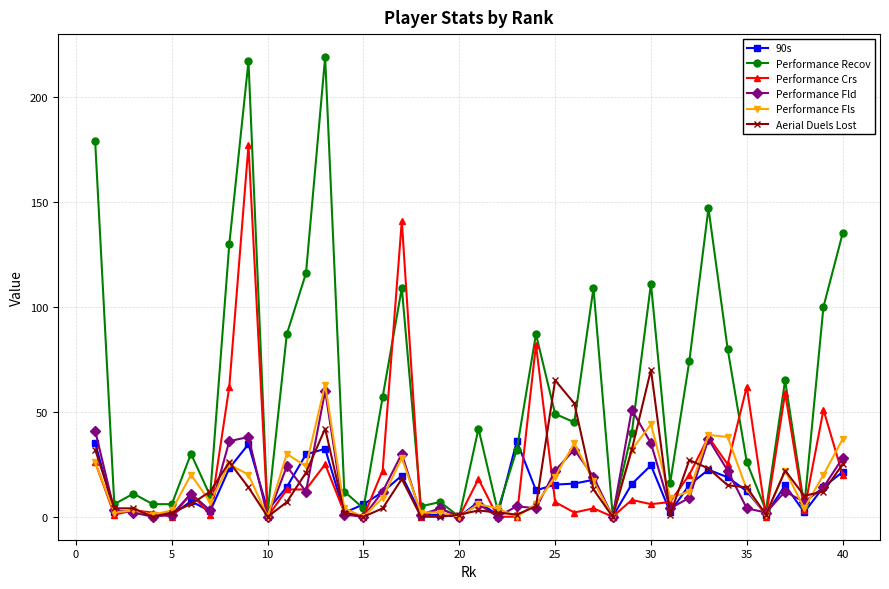

What are all the series names shown in the legend?

90s, Performance Recov, Performance Crs, Performance Fld, Performance Fls, Aerial Duels Lost